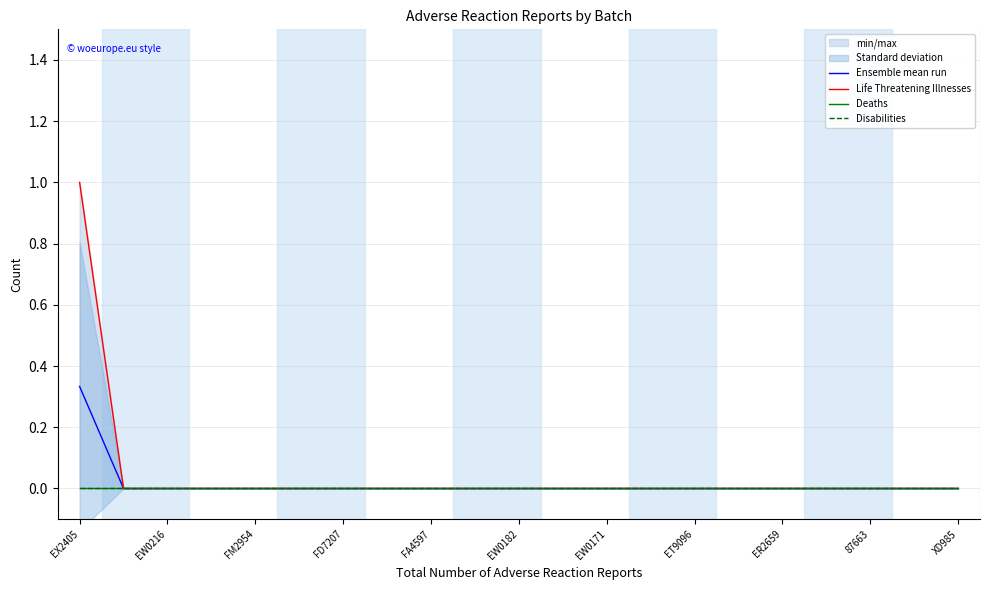

Which series has the largest total across all categories?

Life Threatening Illnesses